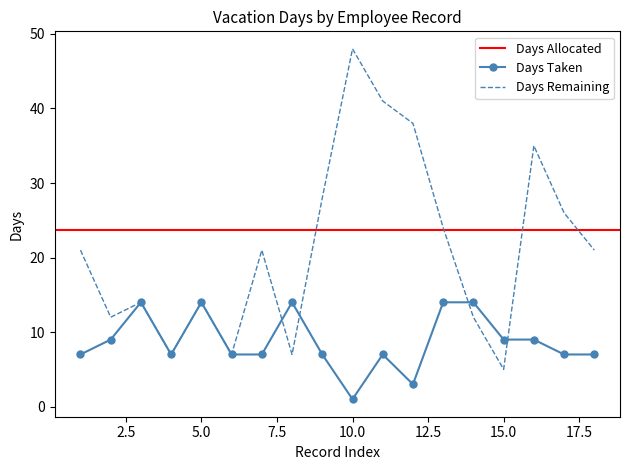

How many intersections are there between Days Remaining and Days Taken?

4